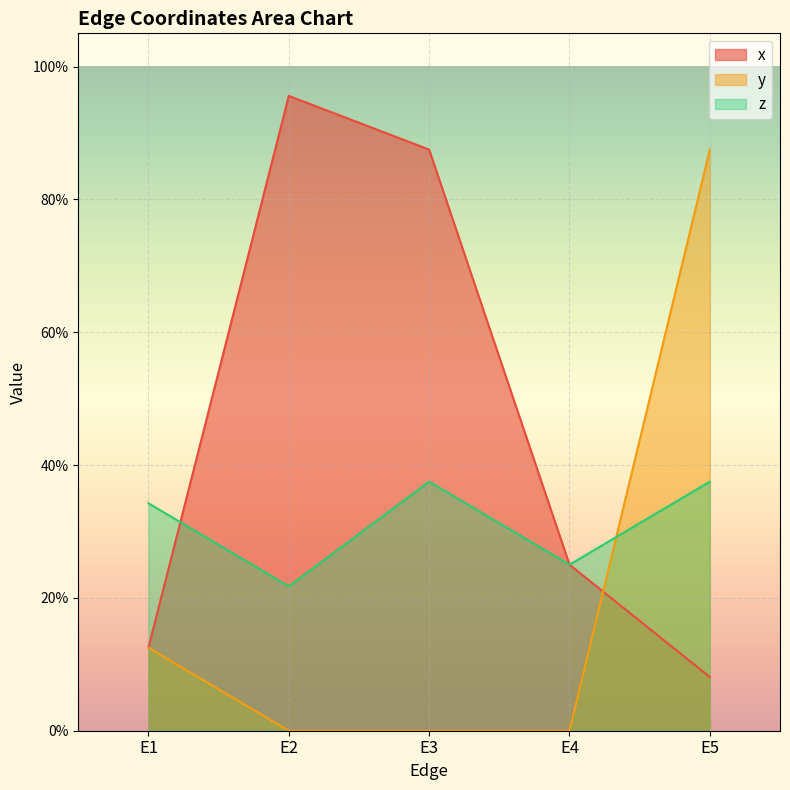

At how many categories does at least one series exceed 0?

5